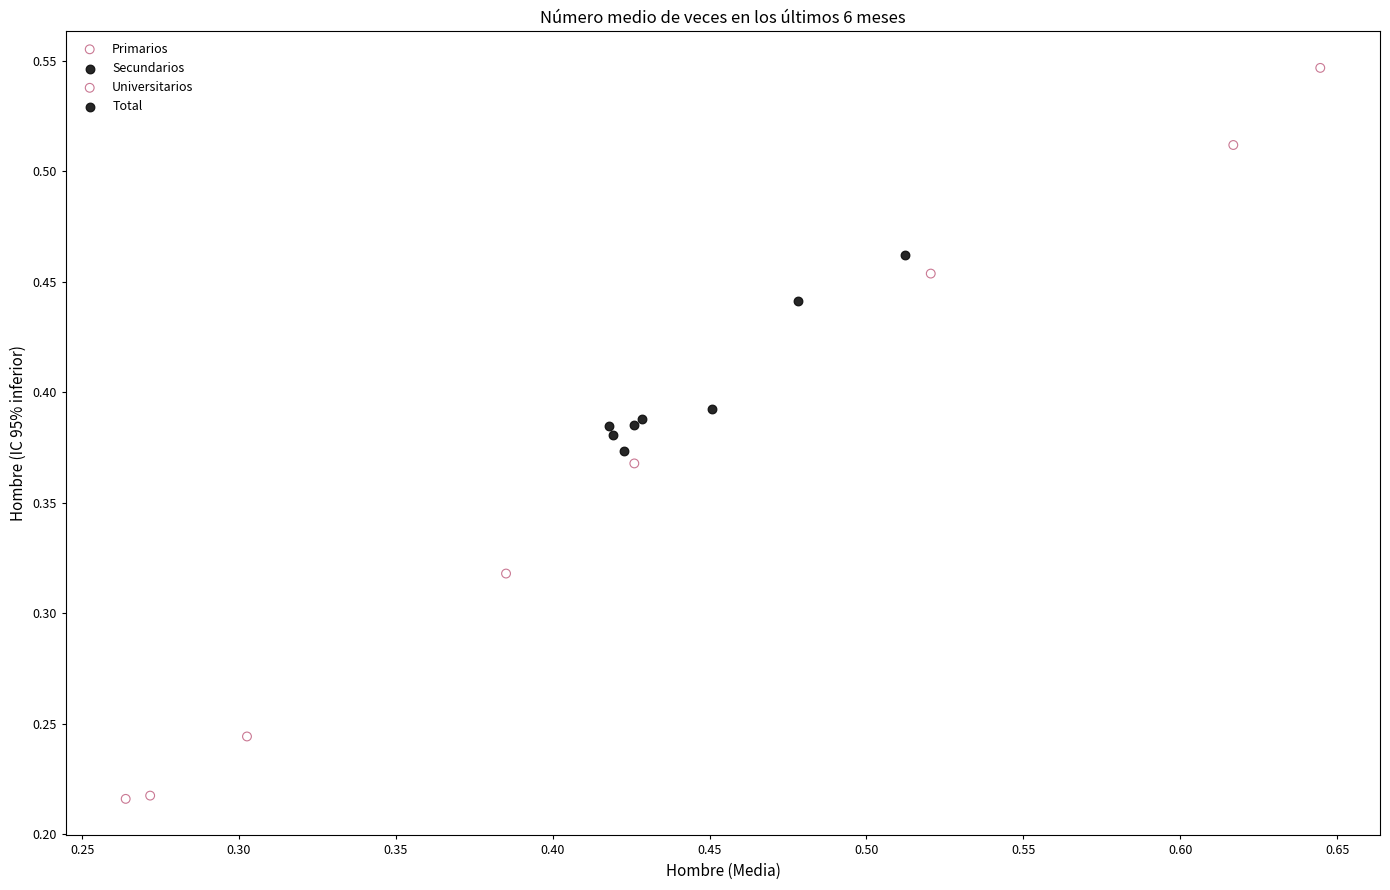

What are all the series names shown in the legend?

Primarios, Secundarios, Universitarios, Total